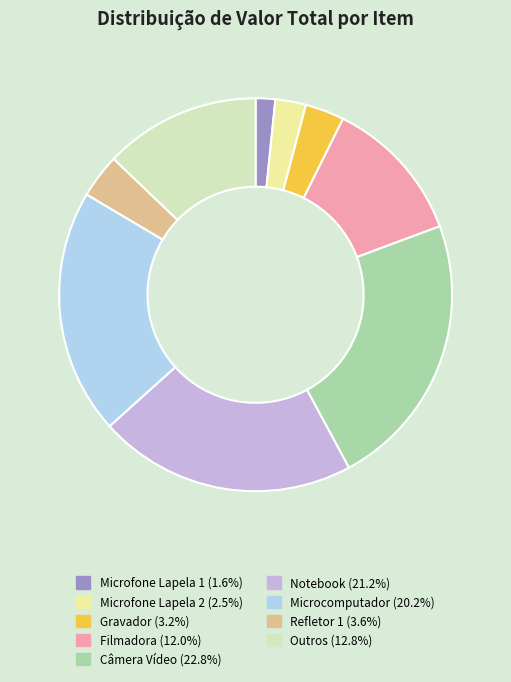

Is the sum of Refletor 1 and Câmera Vídeo greater than half?

No